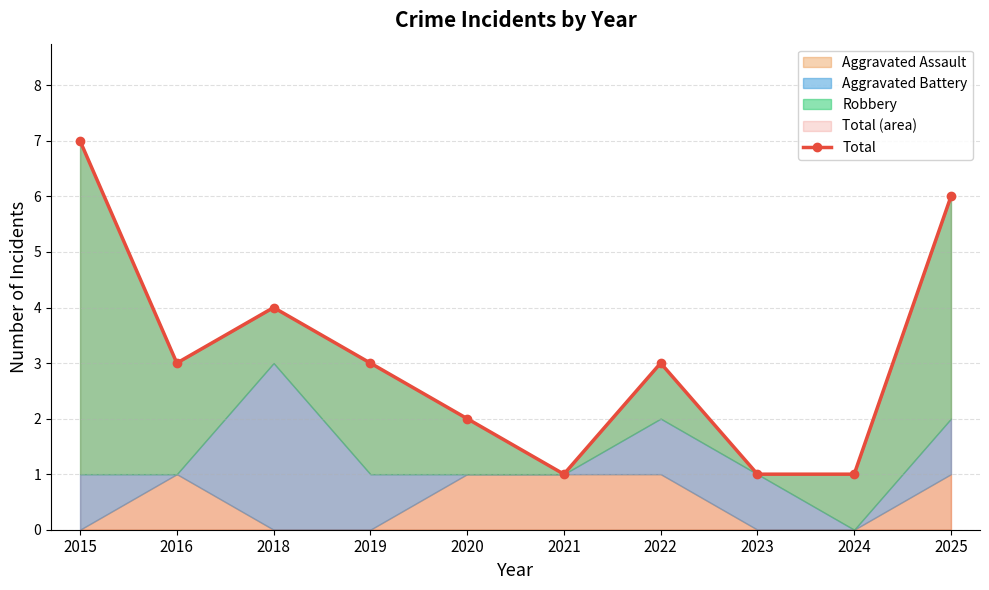

What is the maximum value shown in the chart?

7